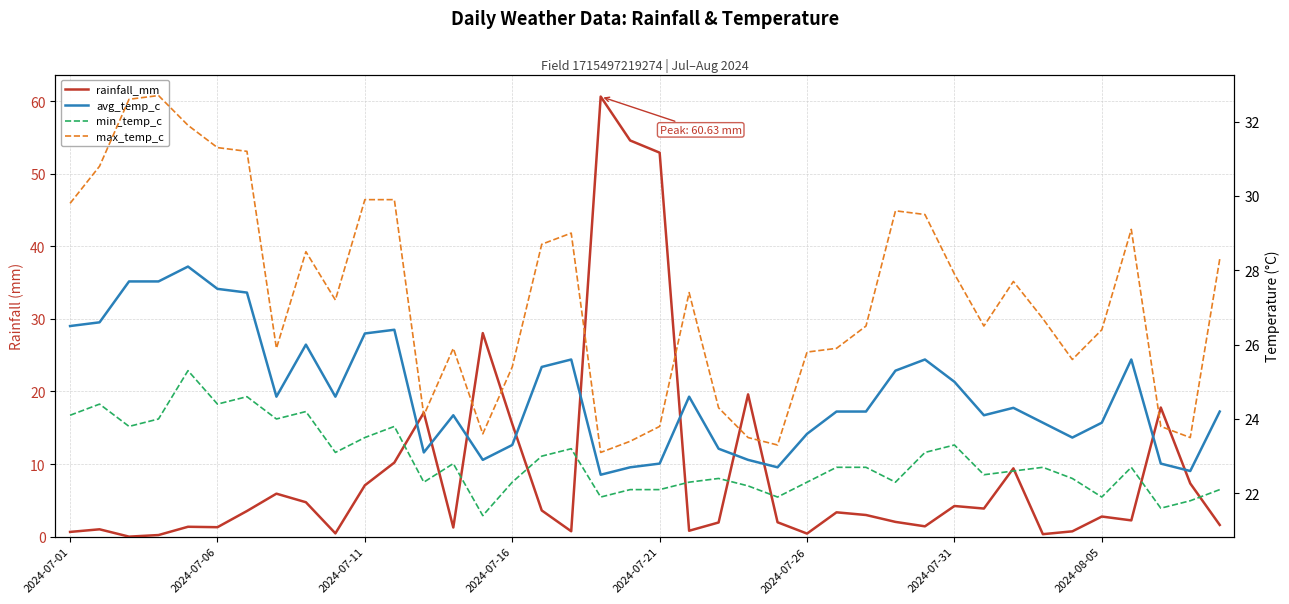

At which category does the chart reach its peak across all series?

18